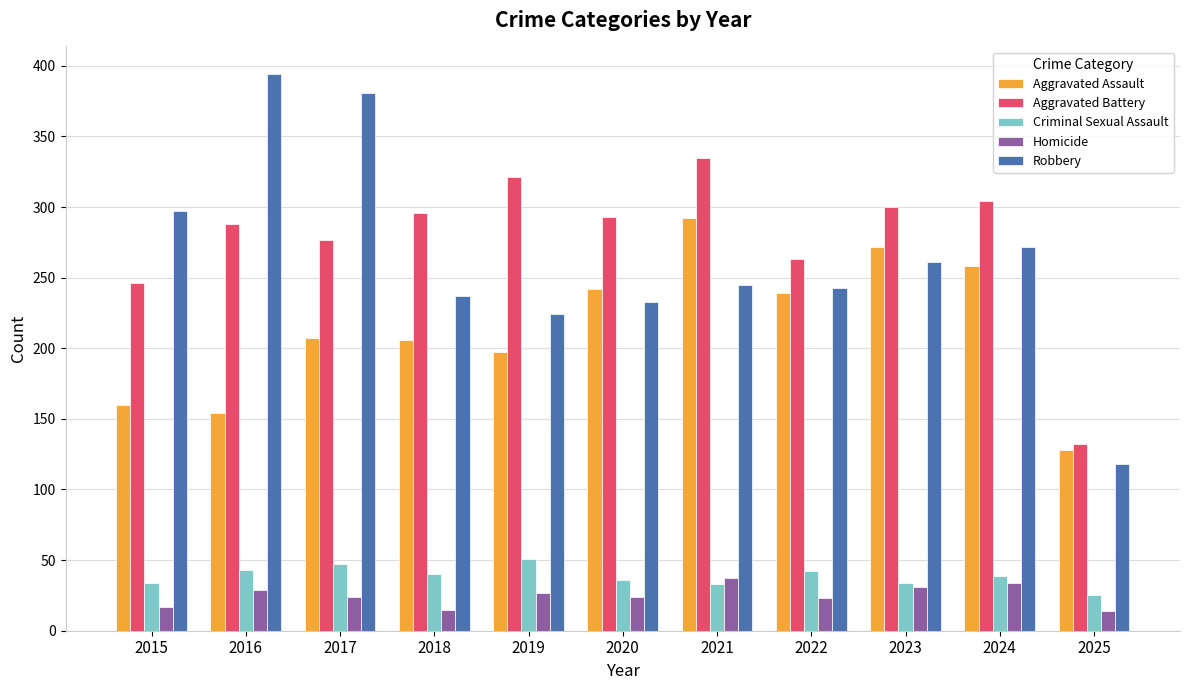

What is the total value across all series at 2023?

898